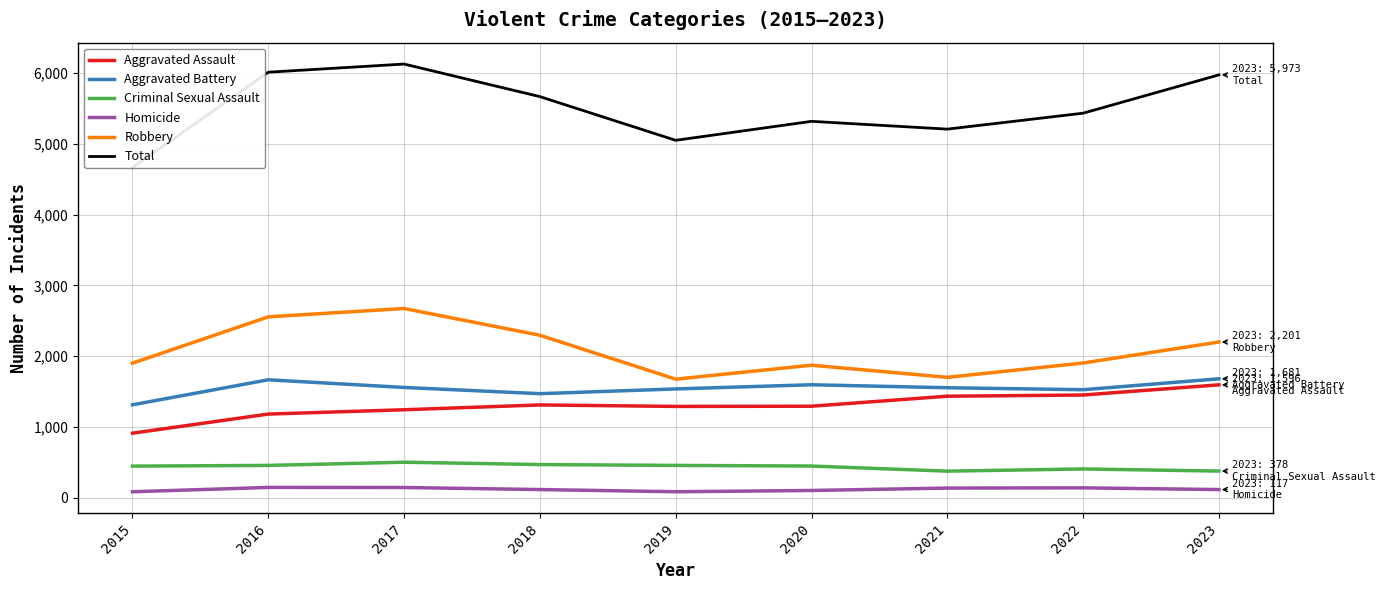

True or false: Aggravated Assault and Criminal Sexual Assault intersect in this chart.

False